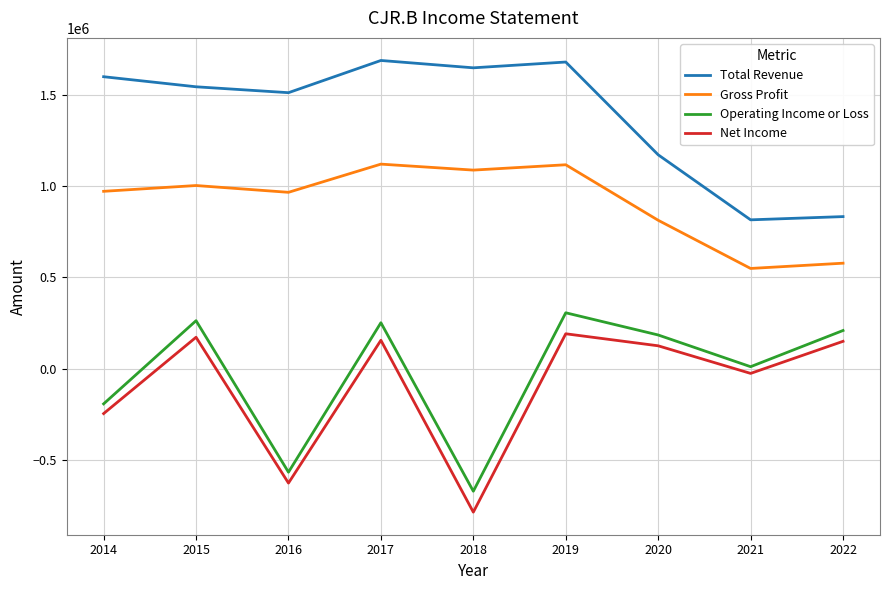

What is the sum of the Total Revenue values at 2019 and 2014?

3277600